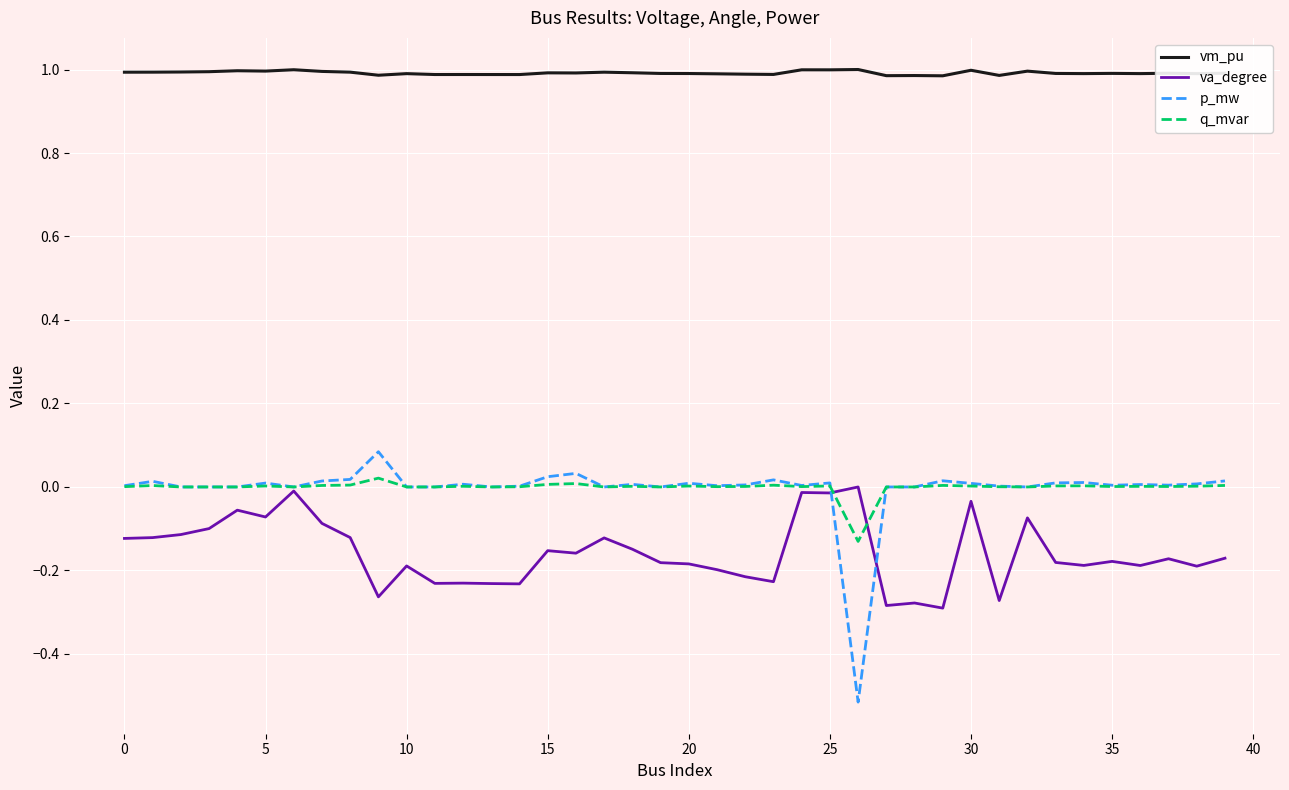

True or false: va_degree and vm_pu cross at least once.

False